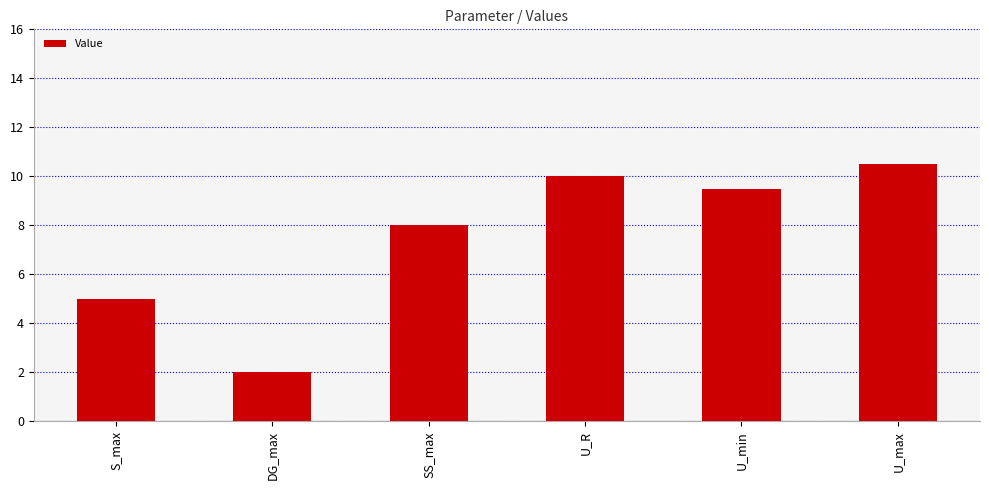

Are the bars horizontal?

No